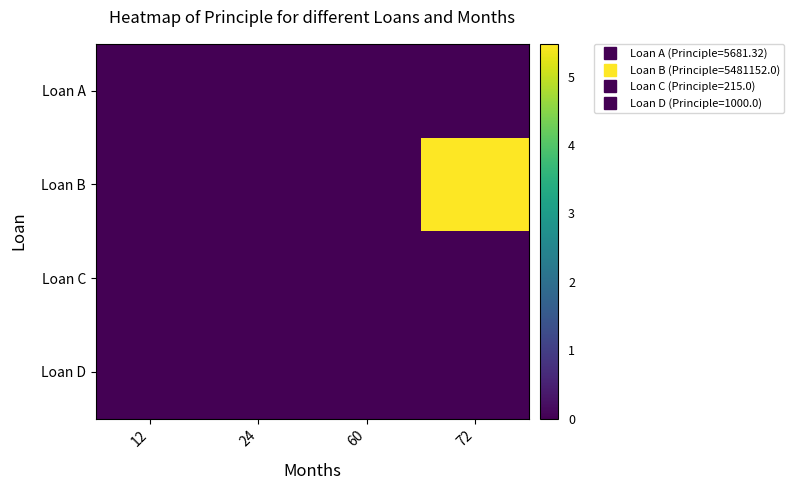

What is the spread (max minus min) of values at 24?

5681.3